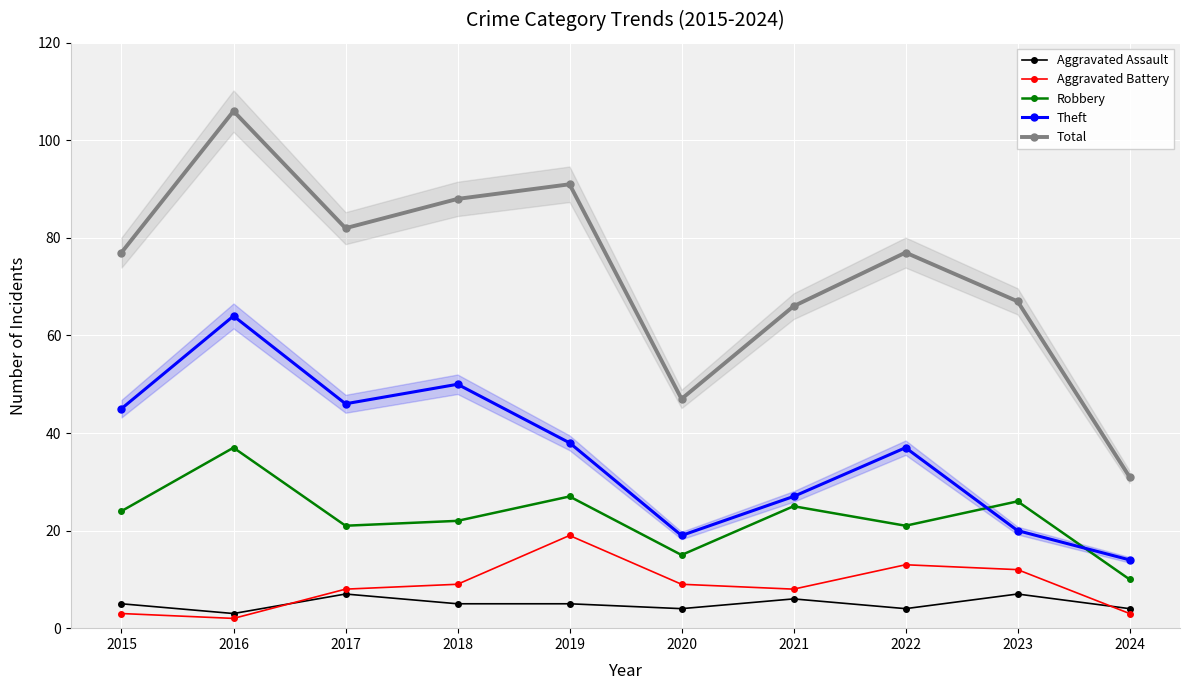

Between 2020 and 2019, which is larger?

2019